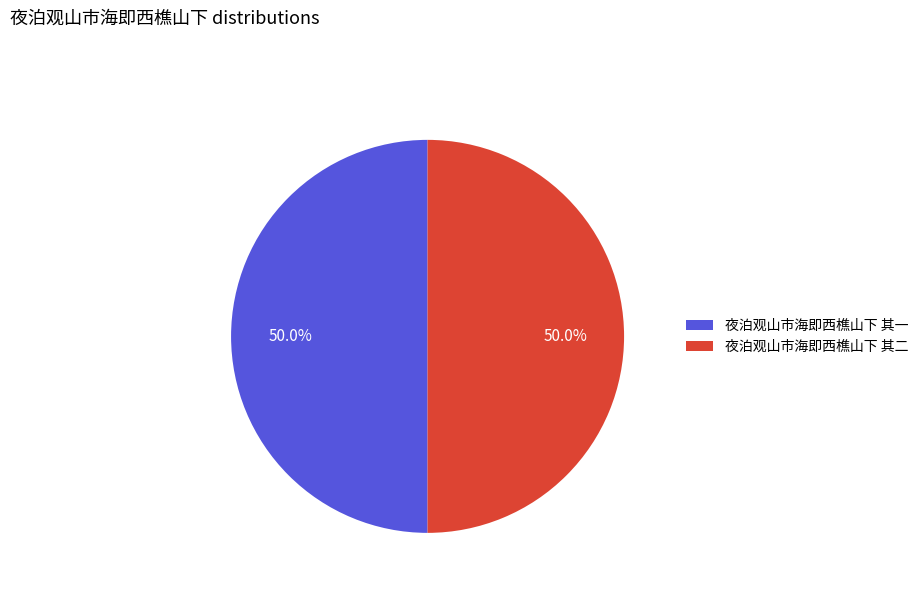

What is the total percentage of 夜泊观山市海即西樵山下 其二 and 夜泊观山市海即西樵山下 其一?

100.0%